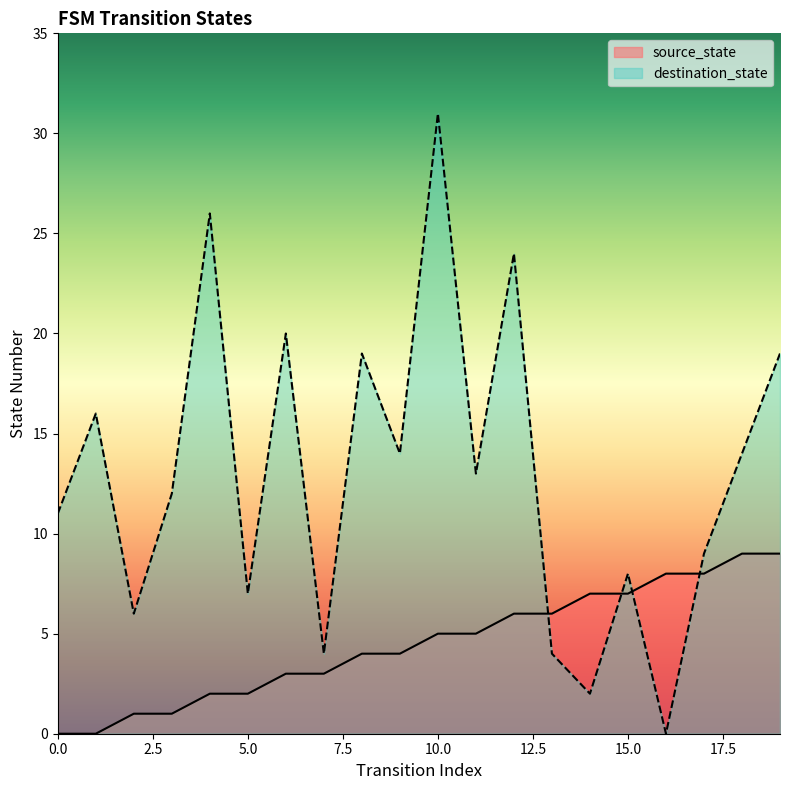

True or false: source_state has more than 1 points higher than both neighbors.

False